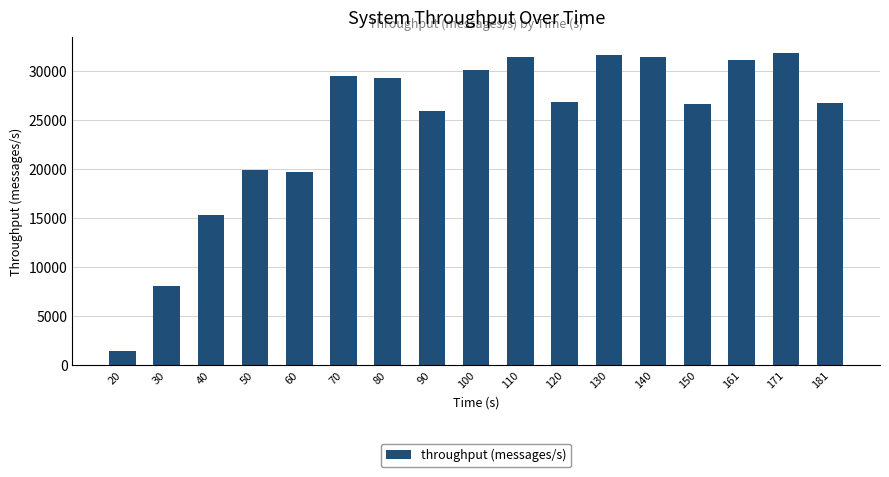

Read the value at 70, to the nearest 10.

29460